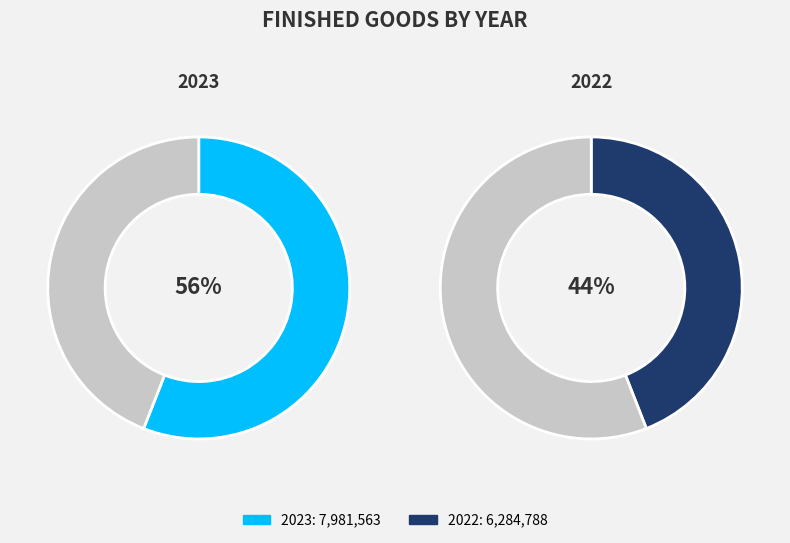

Is it true that 2022 is 44% of the pie?

True